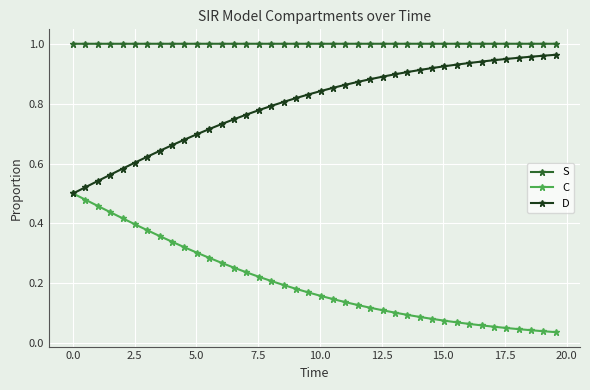

True or false: S and D intersect in this chart.

False